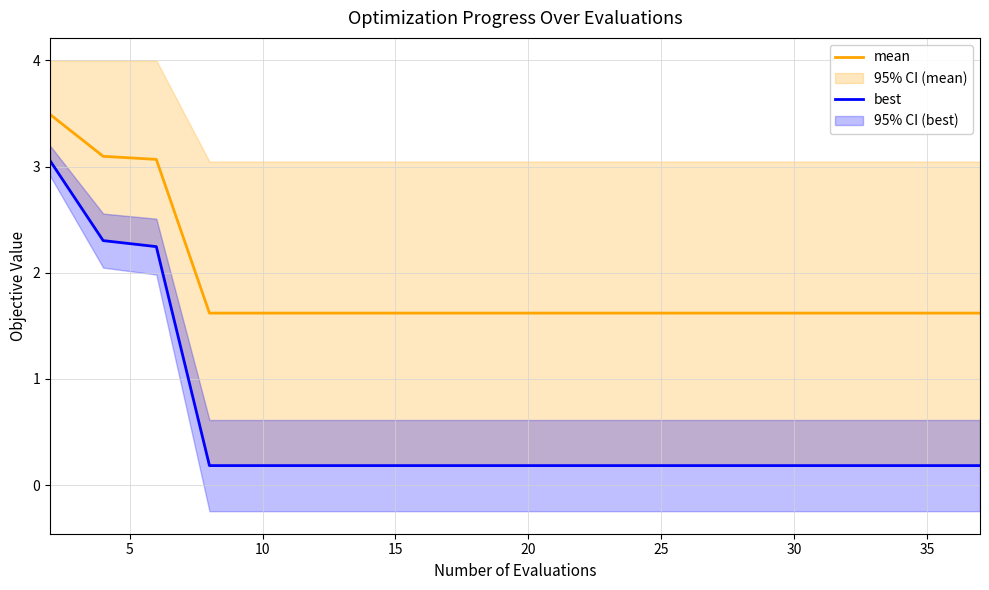

Reading left to right, list all the values displayed in this chart.

mean: 3.5	3.1	3.1	1.6	1.6	1.6	1.6	1.6	1.6	1.6	1.6	1.6	1.6	1.6	1.6	1.6	1.6	1.6	1.6	1.6
best: 3.1	2.3	2.2	0.2	0.2	0.2	0.2	0.2	0.2	0.2	0.2	0.2	0.2	0.2	0.2	0.2	0.2	0.2	0.2	0.2